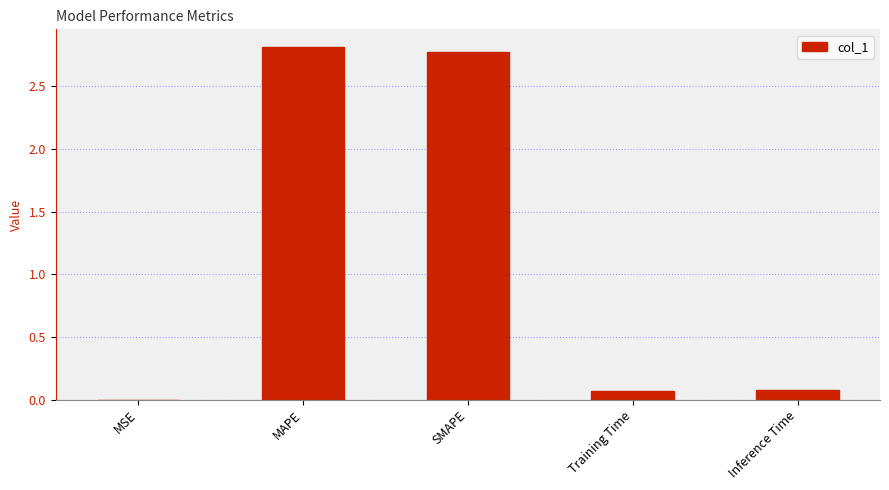

What is the sum of all values?

5.7